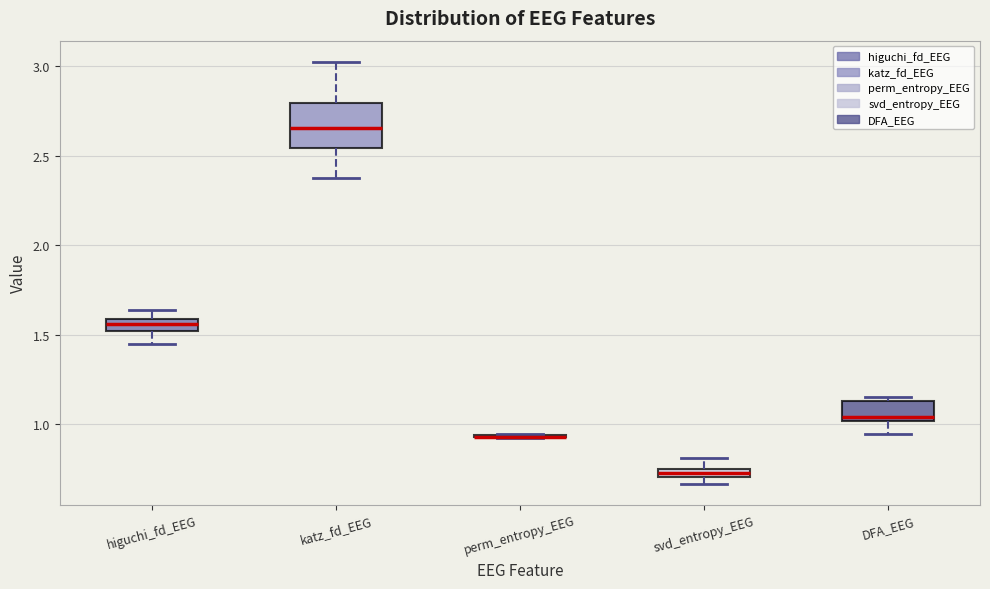

Which box is the tallest, from its lower edge to its upper edge?

katz_fd_EEG